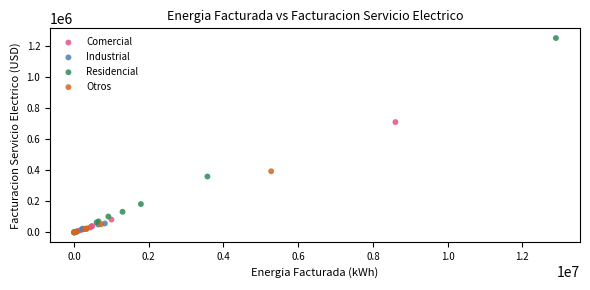

Which series contains the highest Y value?

Residencial